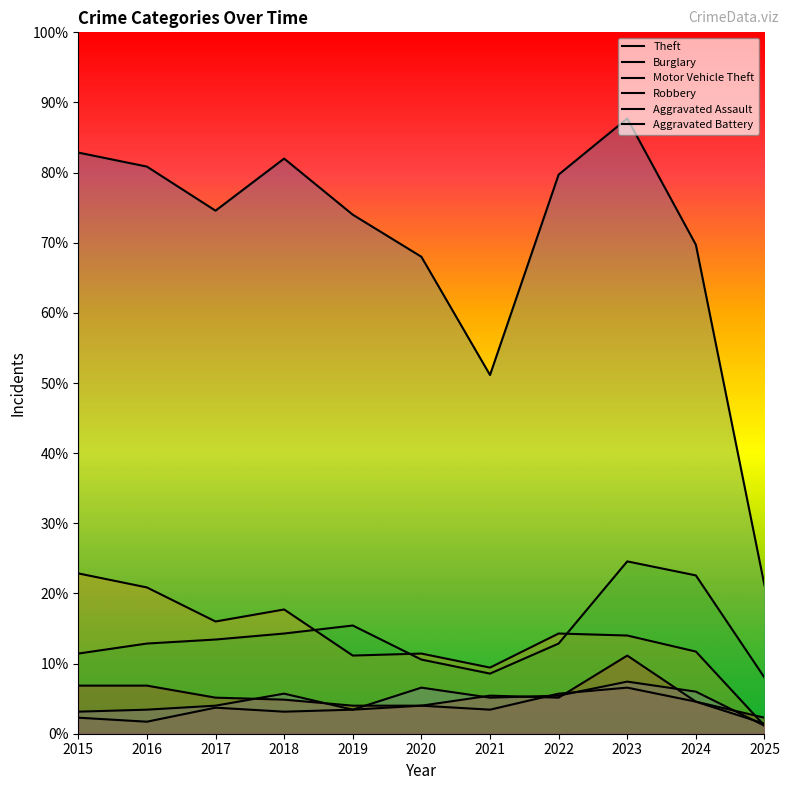

Rank the series at 2019 from highest to lowest value.

Theft, Motor Vehicle Theft, Burglary, Robbery, Aggravated Assault, Aggravated Battery